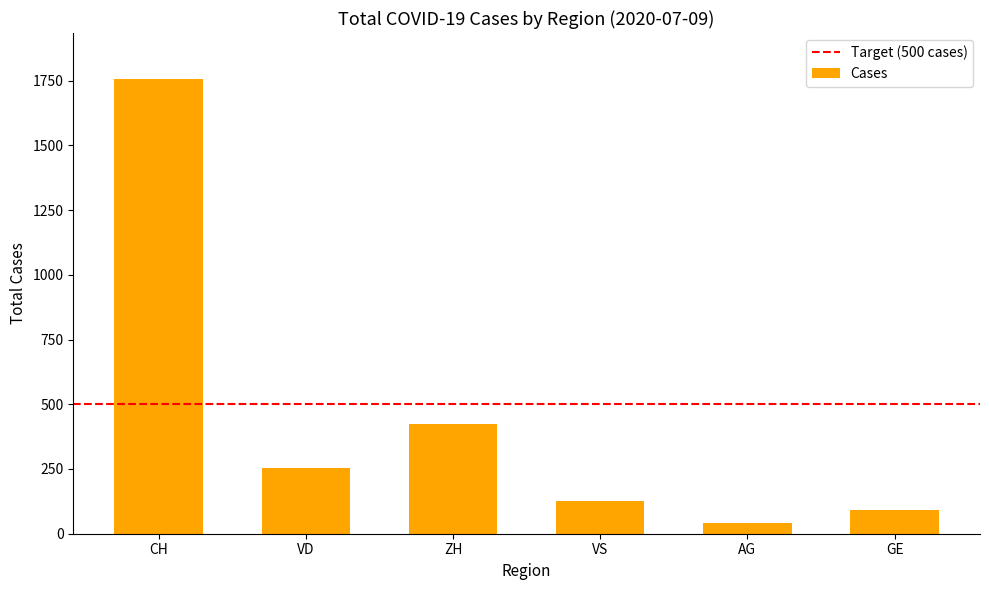

Does the chart contain any negative values?

No